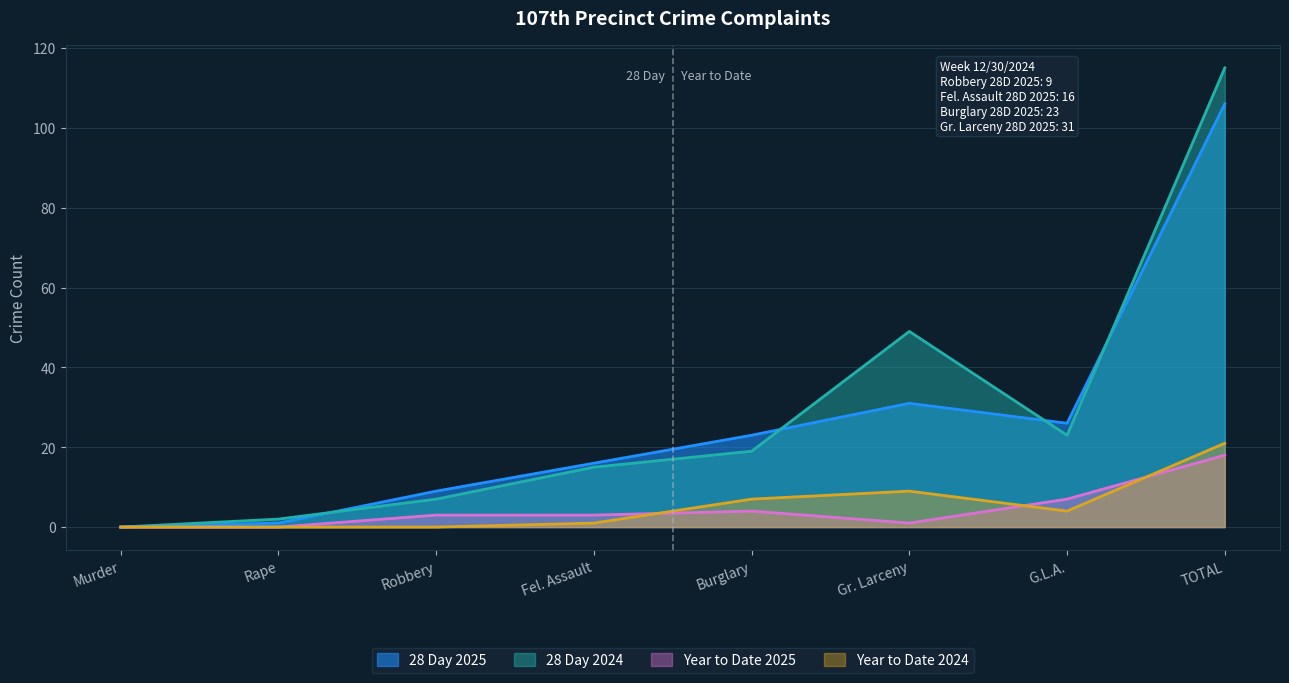

Does the chart display data point markers on the line(s)?

No